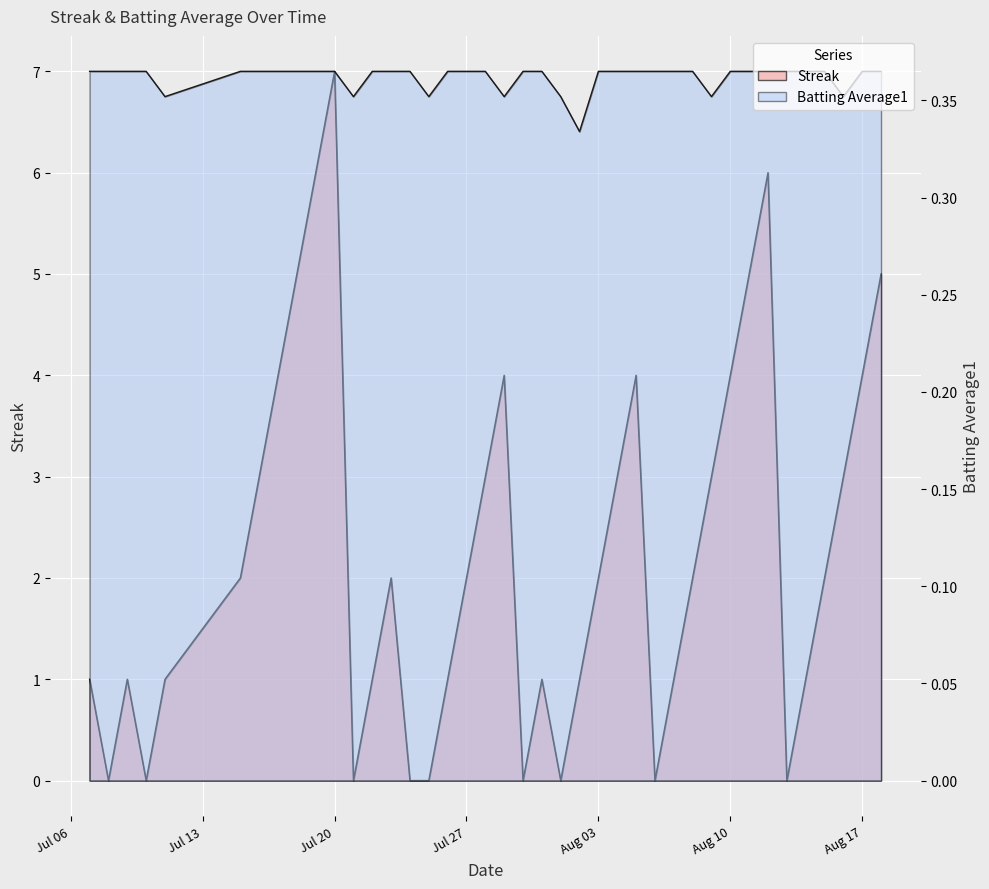

At which category is the sum across all series the highest?

Jul 20